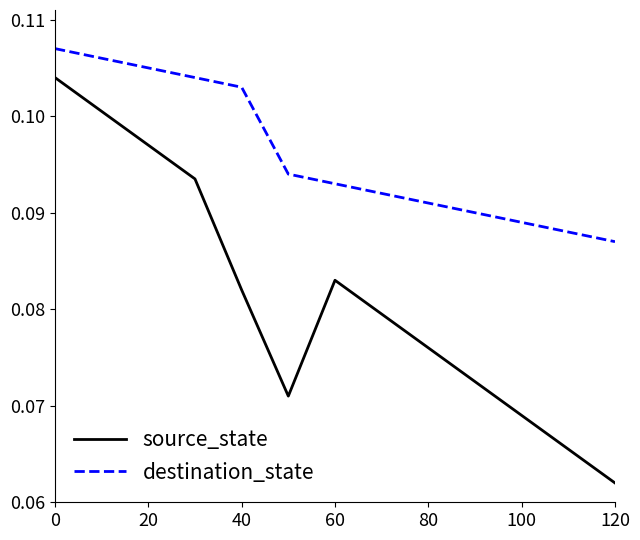

What are all the series names shown in the legend?

source_state, destination_state